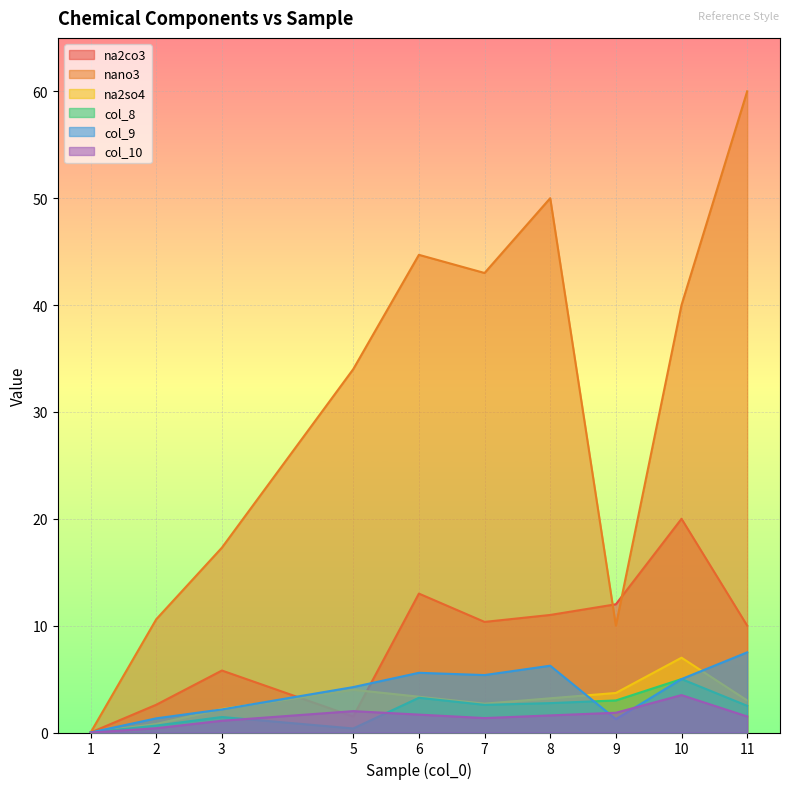

What is the value of the na2so4 point at the 4th from the left?

4.0